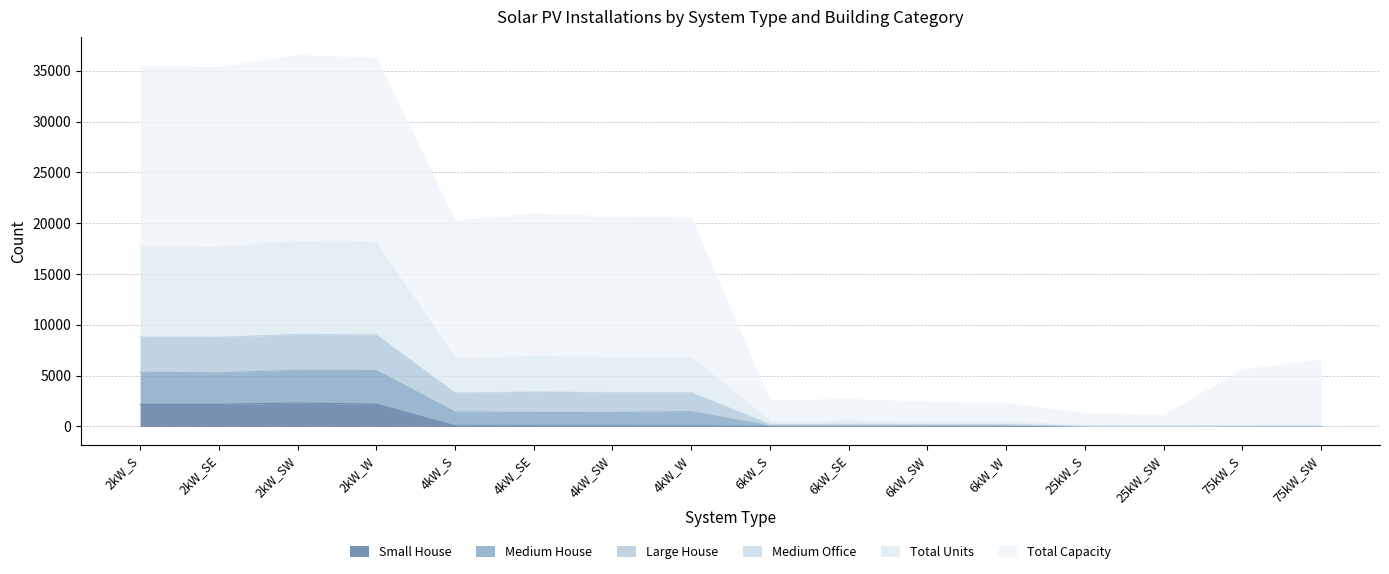

What is the label of the 6th point from the left?

4kW_SE